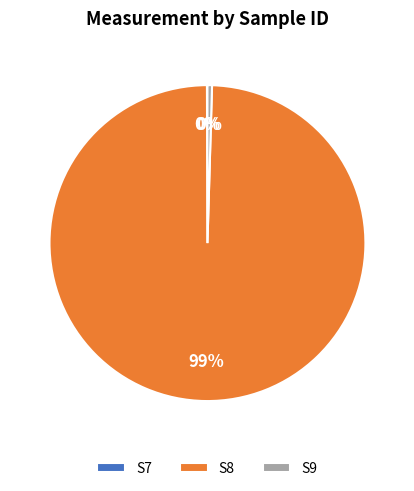

To the nearest percent, what is the average slice percentage?

33%